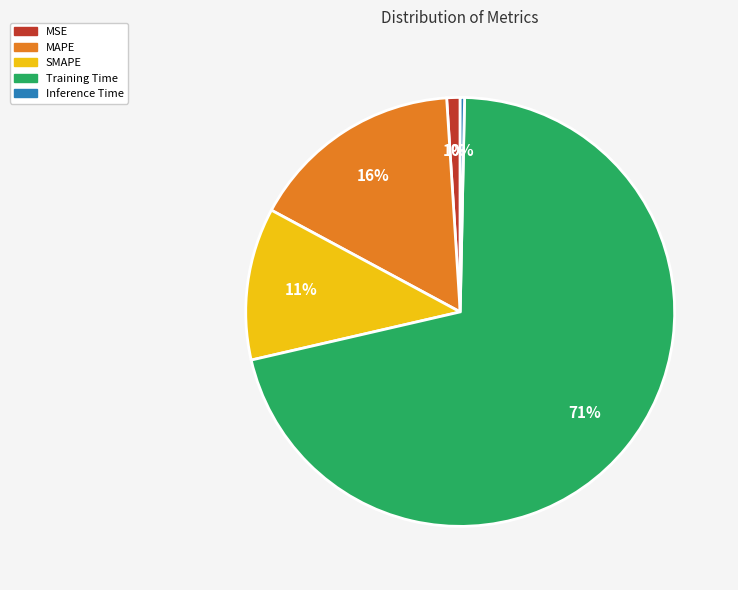

Is it true that SMAPE is 2% of the pie?

False